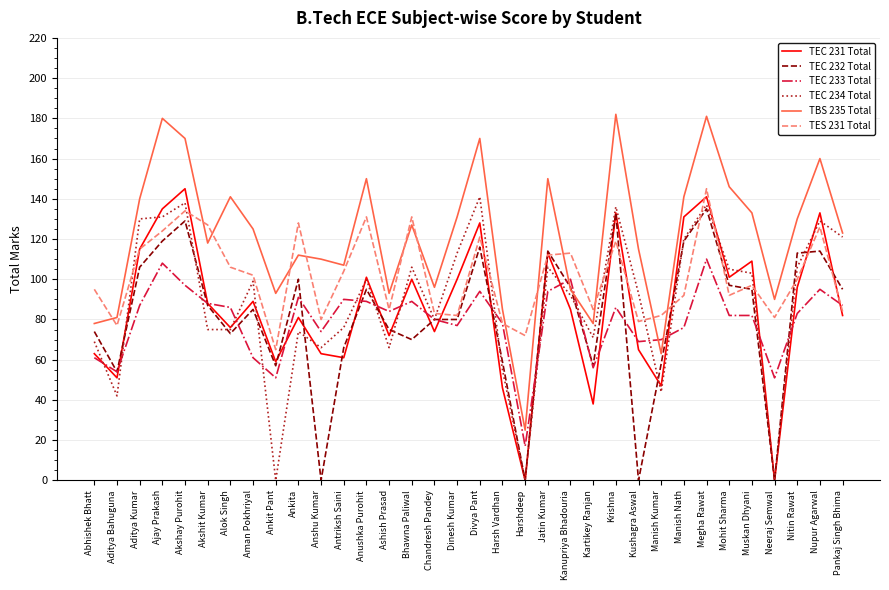

Which series has the largest range (max minus min)?

TBS 235 Total